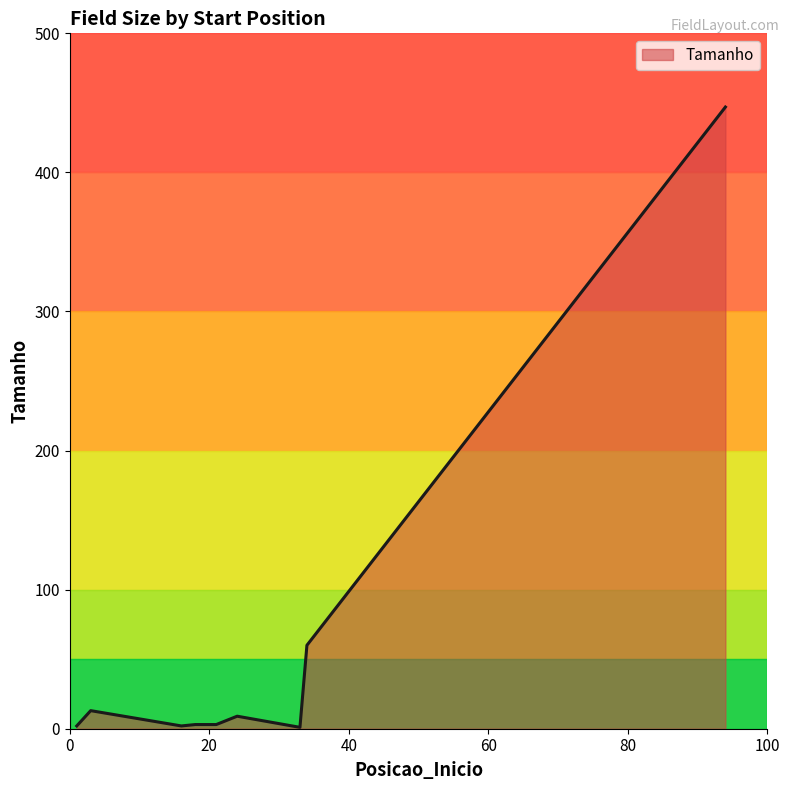

What is the maximum value shown in the chart?

447